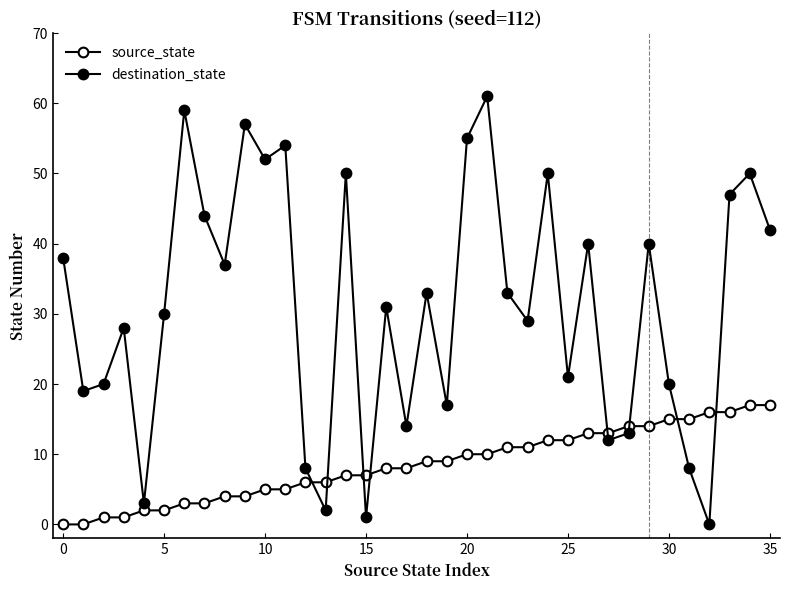

What is the highest value of the source_state series?

17